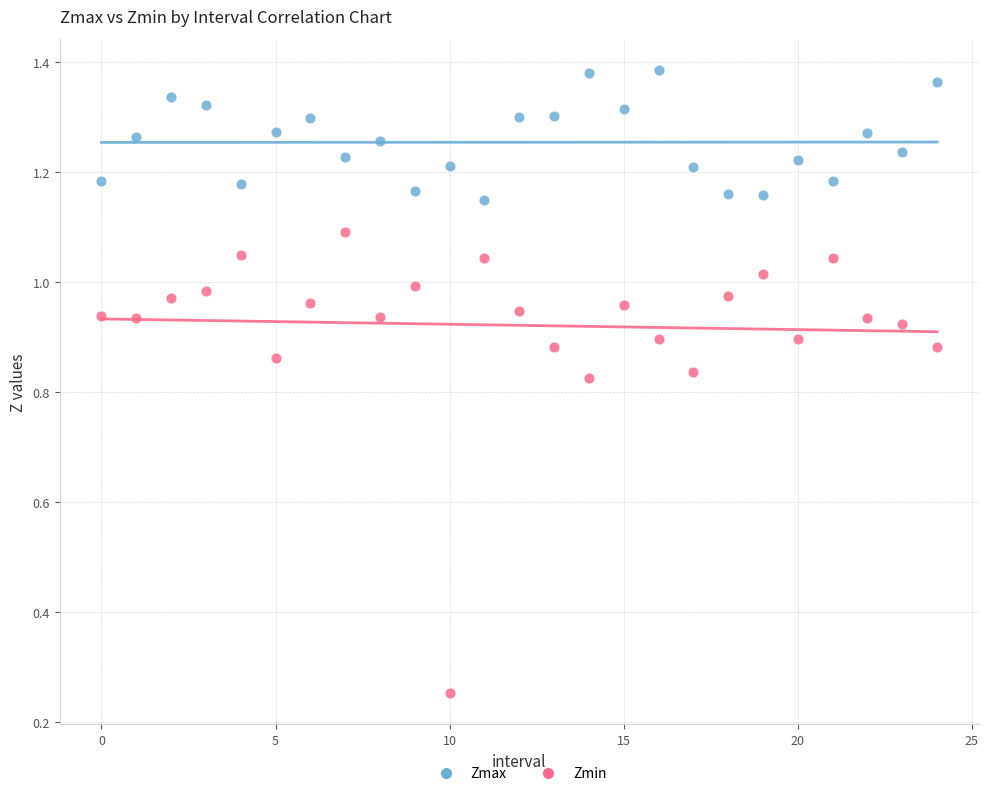

Which series has the widest spread of Y values?

Zmin